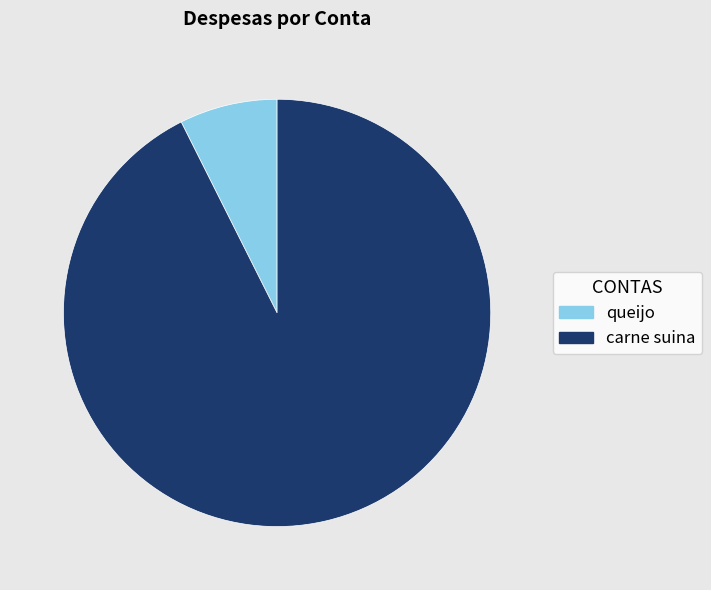

Is it true that queijo is 20% of the pie?

False